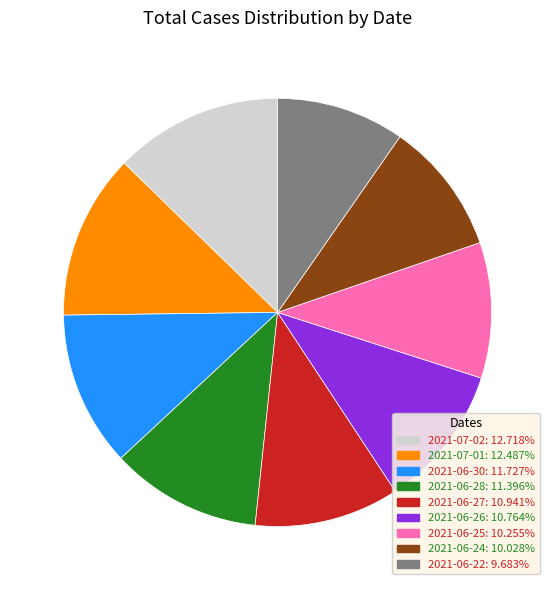

Approximately how many times larger is the value at 2021-06-30 compared to 2021-07-02?

0.9